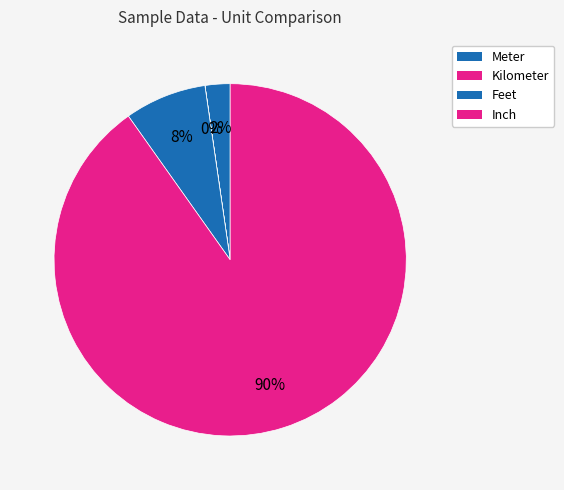

What percentage is NOT represented by Kilometer?

100.0%